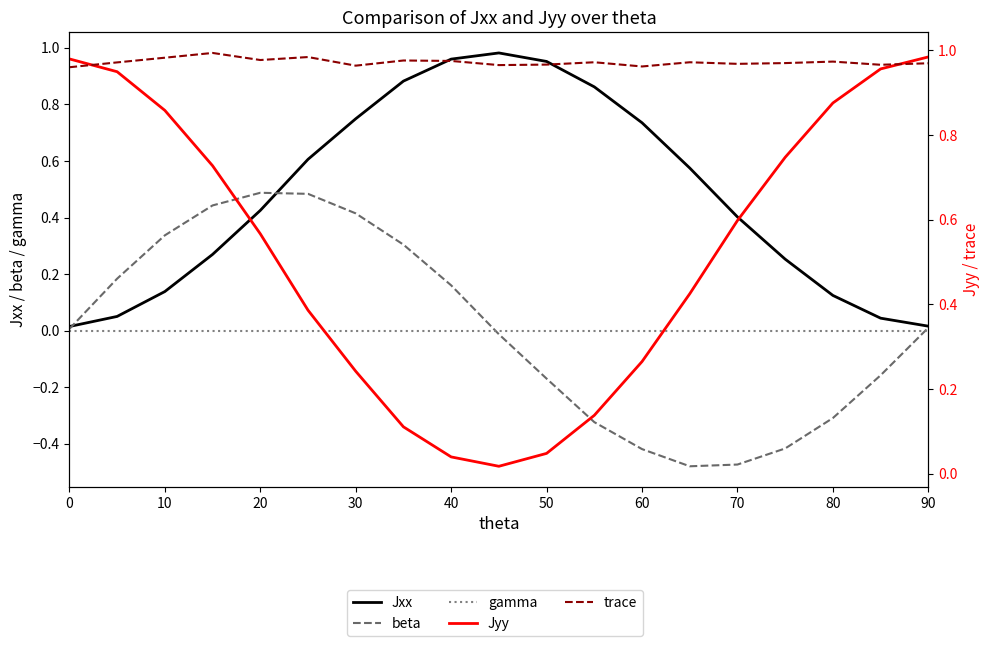

How many series are shown in this chart?

5